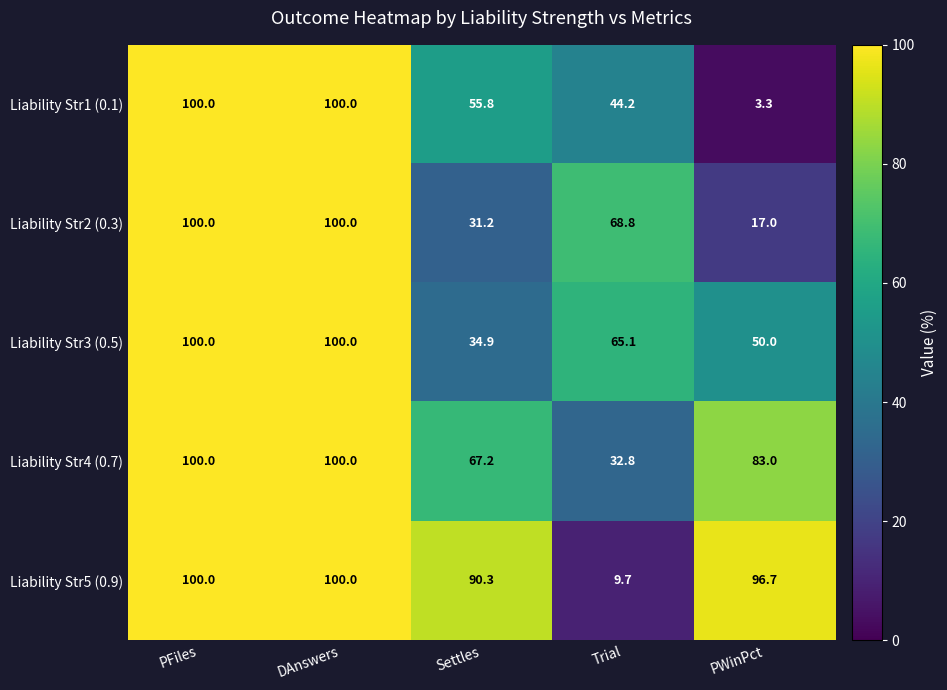

Reading right to left, list all the values displayed in this chart.

Liability Str1 (0.1): PWinPct=3.3	Trial=44.2	Settles=55.8	DAnswers=100.0	PFiles=100.0
Liability Str2 (0.3): PWinPct=17.0	Trial=68.8	Settles=31.2	DAnswers=100.0	PFiles=100.0
Liability Str3 (0.5): PWinPct=50.0	Trial=65.1	Settles=34.9	DAnswers=100.0	PFiles=100.0
Liability Str4 (0.7): PWinPct=83.0	Trial=32.8	Settles=67.2	DAnswers=100.0	PFiles=100.0
Liability Str5 (0.9): PWinPct=96.7	Trial=9.7	Settles=90.3	DAnswers=100.0	PFiles=100.0